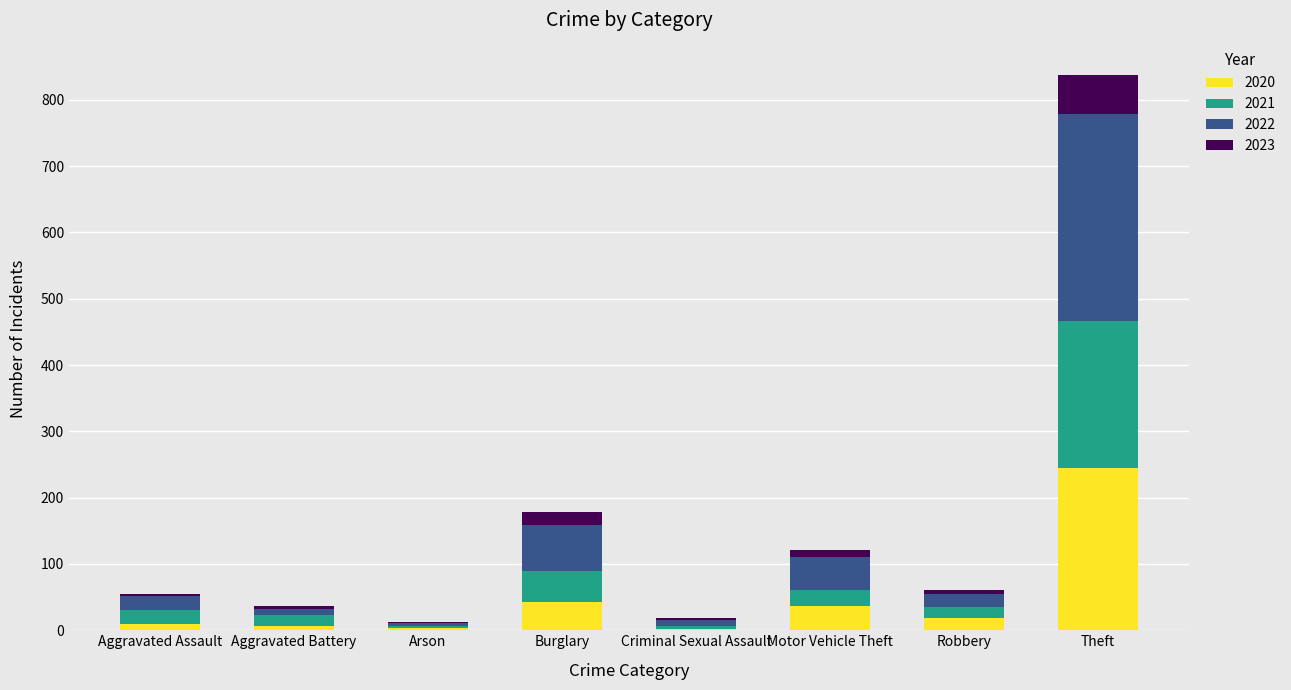

At which label does 2020 reach its peak?

Theft